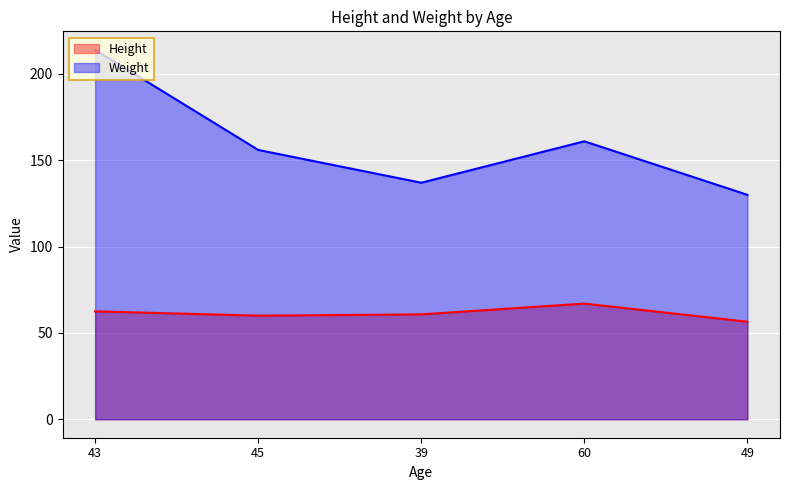

List the series in order of their peak value, highest first.

Weight, Height